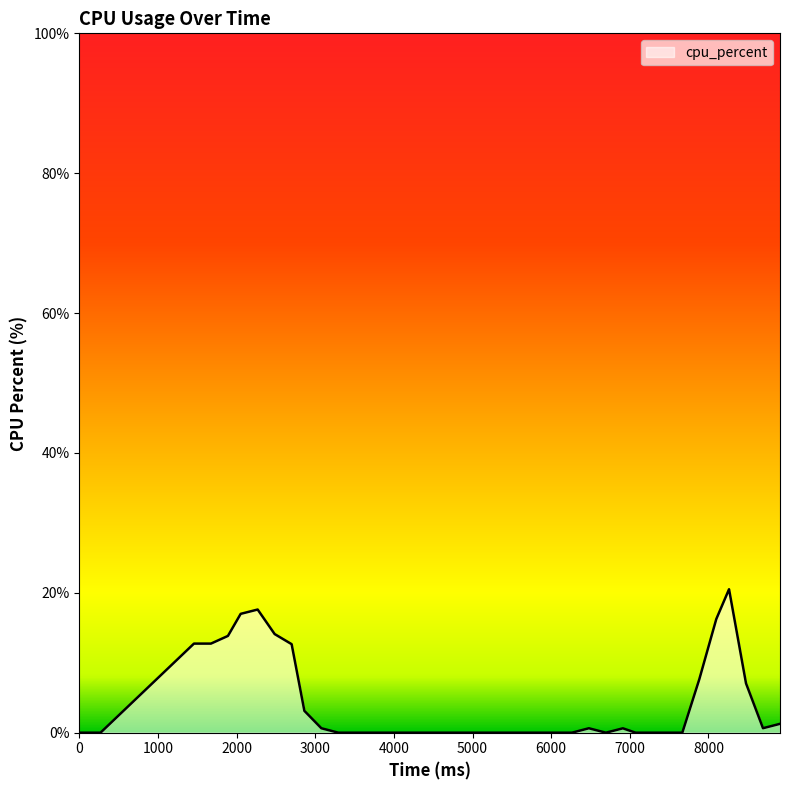

How many points are lower than both their immediate neighbors (excluding endpoints)?

2